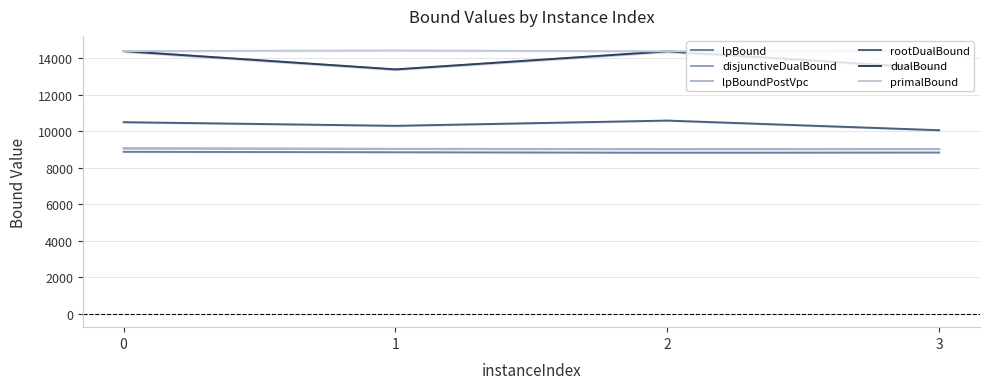

What is the maximum value shown in the chart?

14424.0